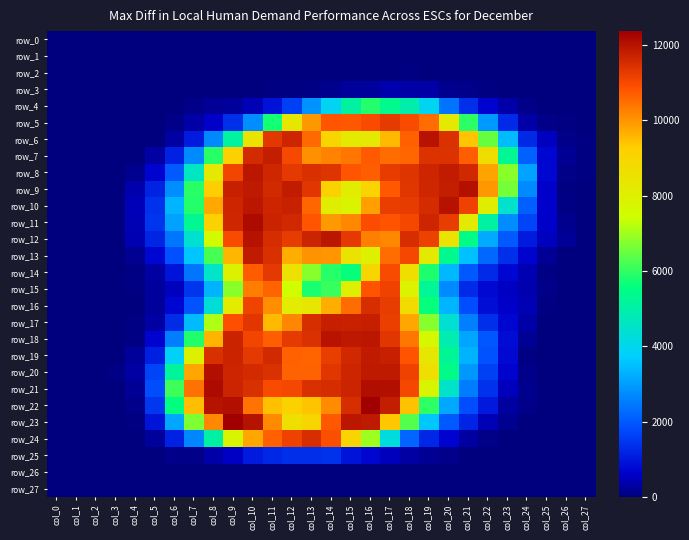

What is the sum of all row_22 values?

146851.2